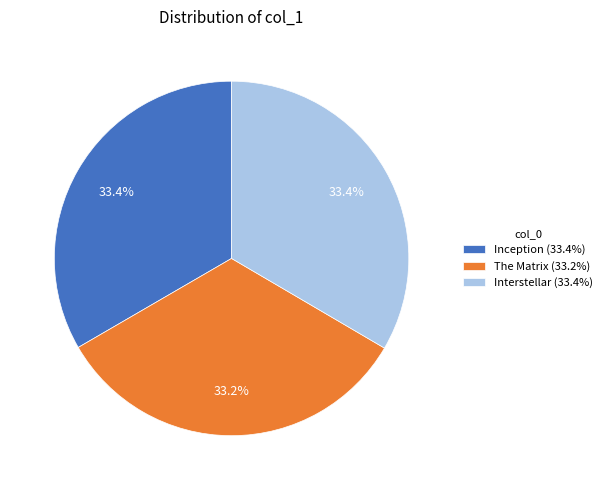

To the nearest percent, what percentage of the pie is Inception?

33%